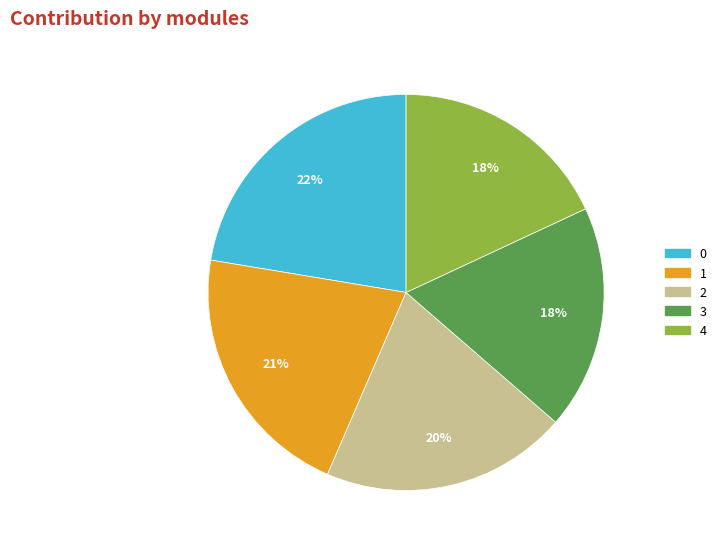

Approximately how many times larger is the value at 4 compared to 1?

0.9